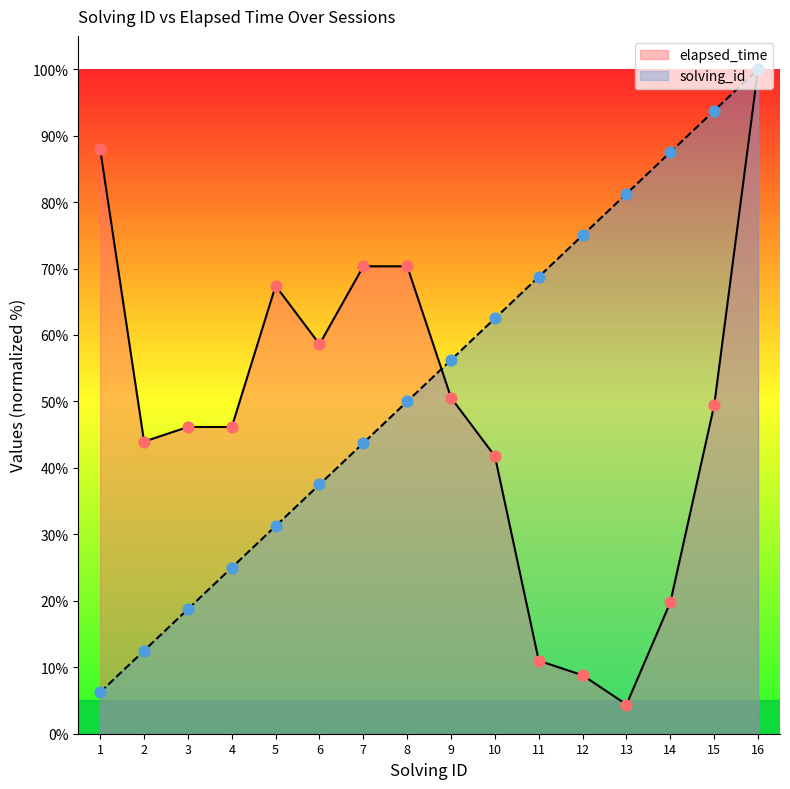

Which series contains the highest Y value?

solving_id